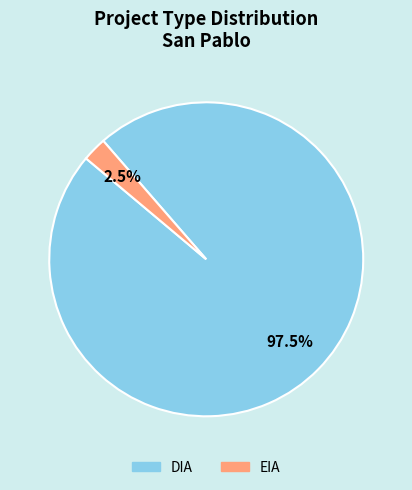

Does EIA represent more than half of the total?

No